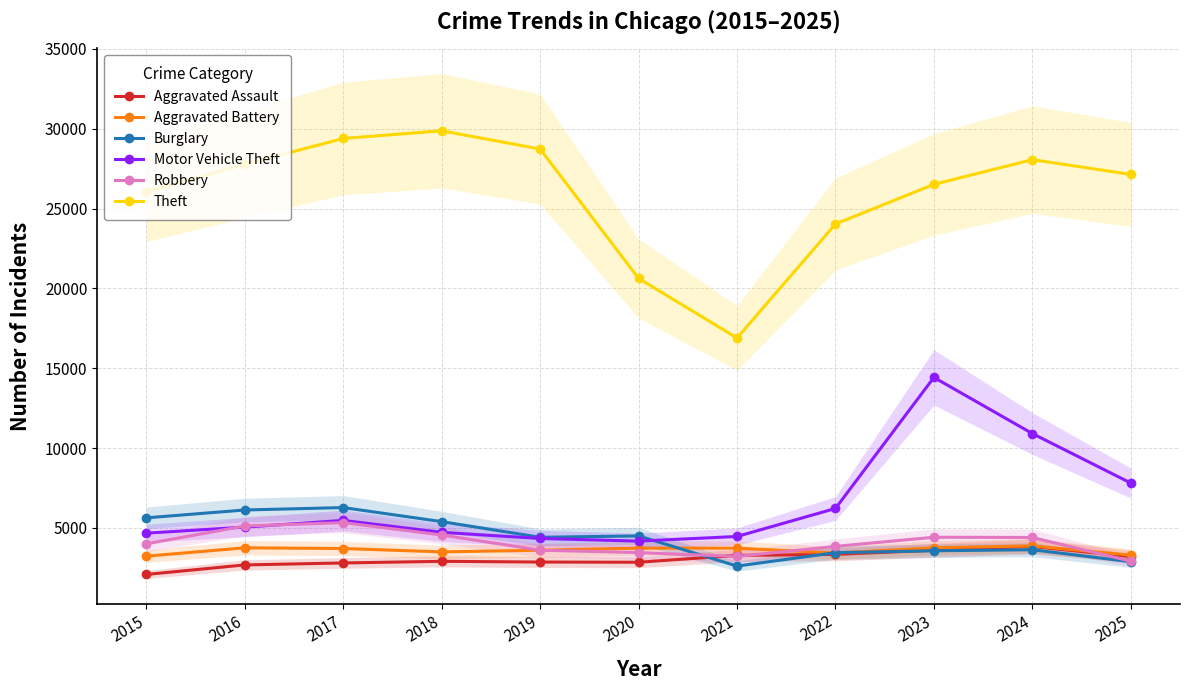

At which category does Aggravated Assault reach its first local peak?

2018